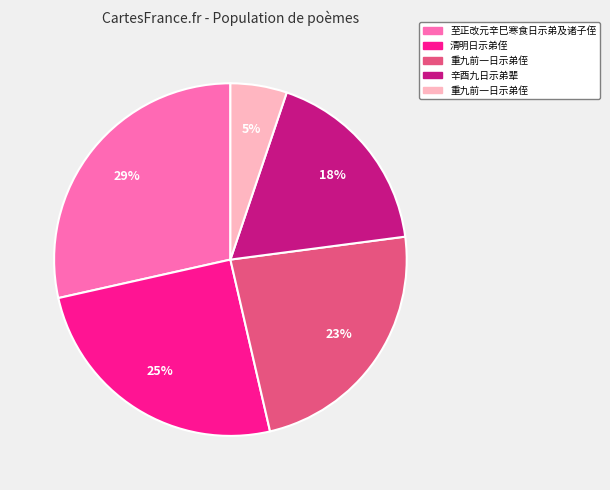

To the nearest percent, what is the average slice percentage?

20%